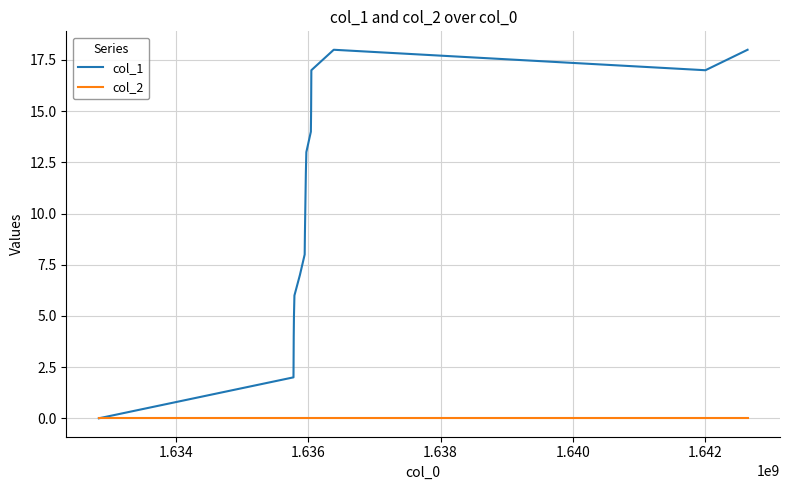

Which series has the largest range (max minus min)?

col_1